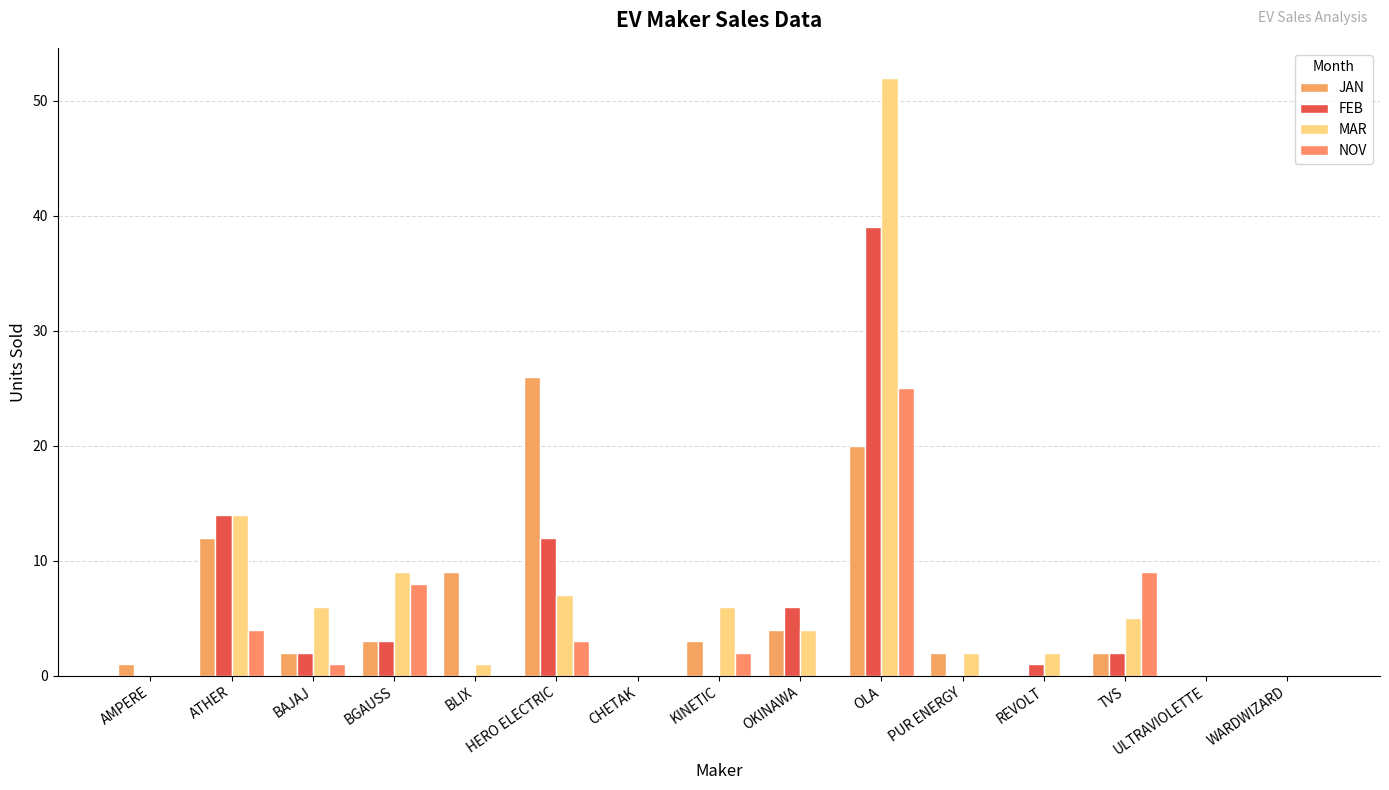

How many distinct data groups are displayed?

4